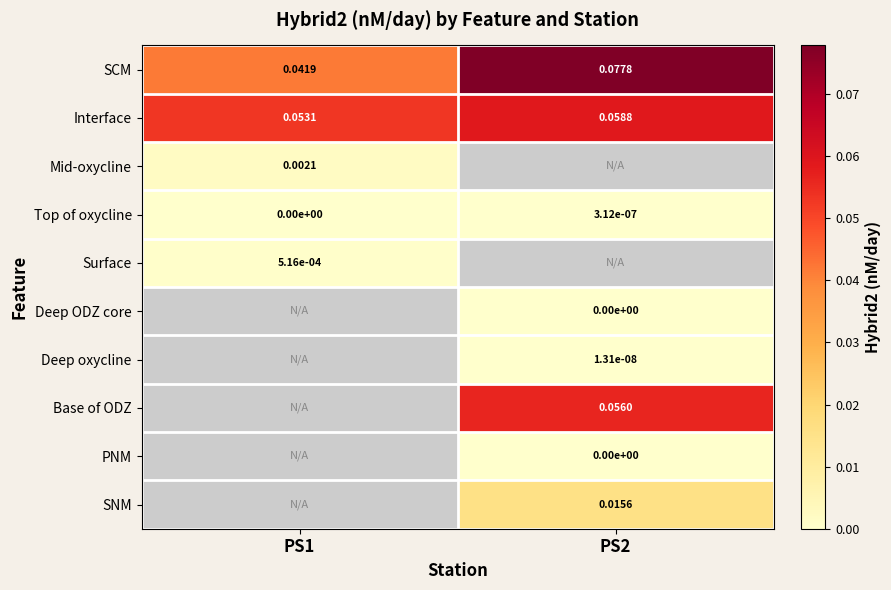

At which category does the chart reach its minimum across all series?

PS1